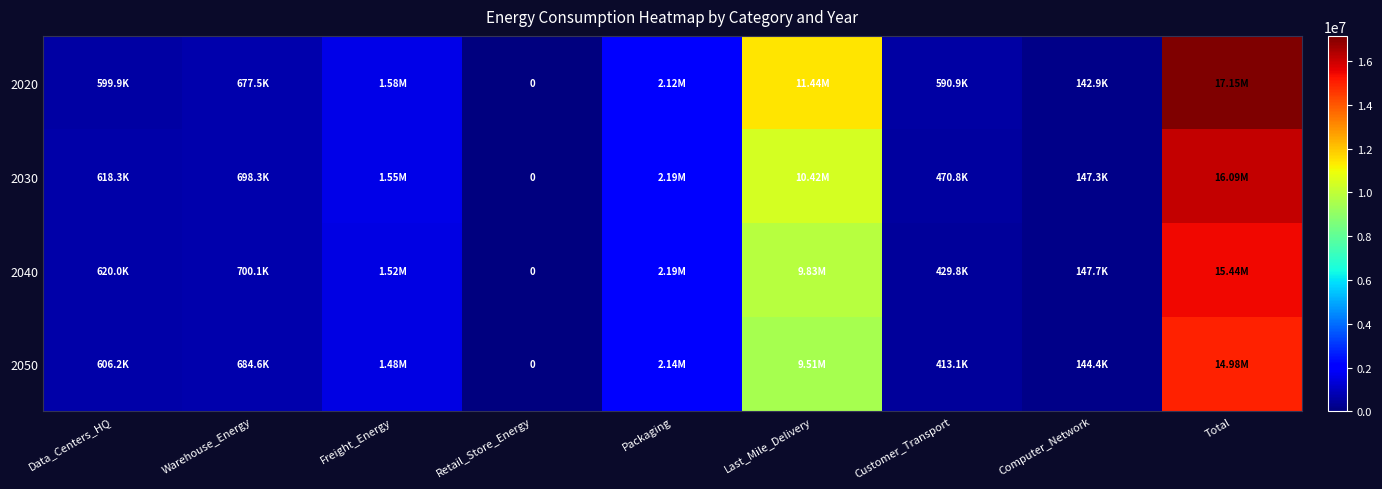

What is the sum of all 2020 values?

34298667.1